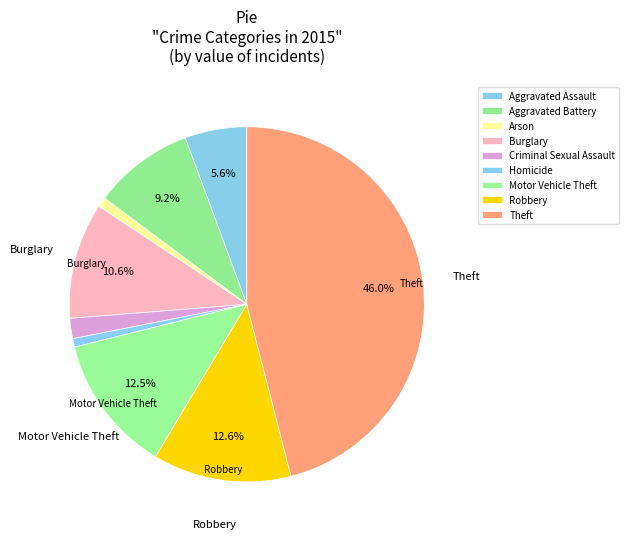

To the nearest percent, what is the average slice percentage?

11%